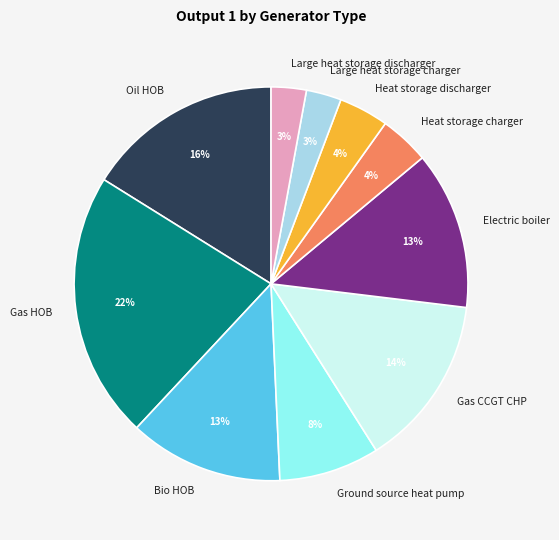

Which category has the biggest portion of the pie?

Gas HOB